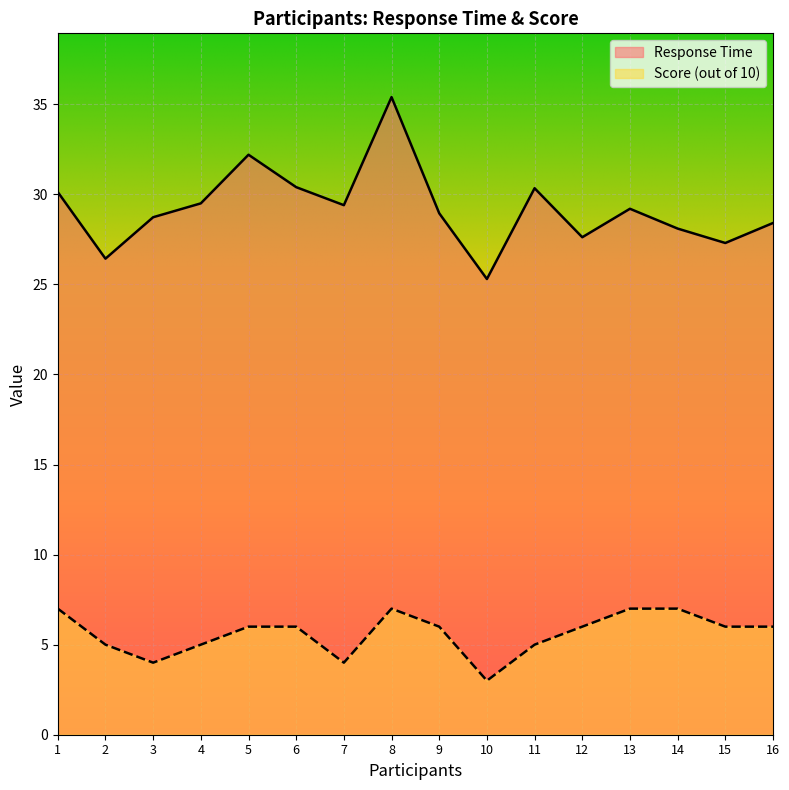

In Score (out of 10), how many points are higher than both neighbors (excluding endpoints)?

1